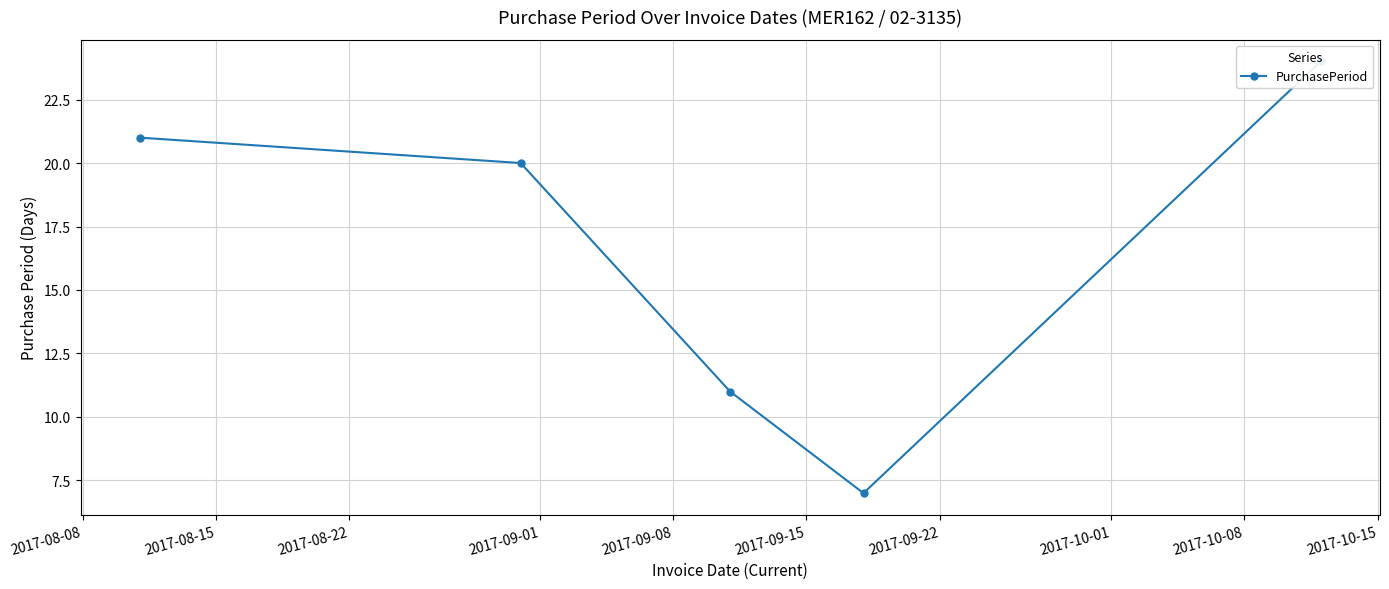

Reading left to right, what are all the values shown in this chart?

21	20	11	7	24